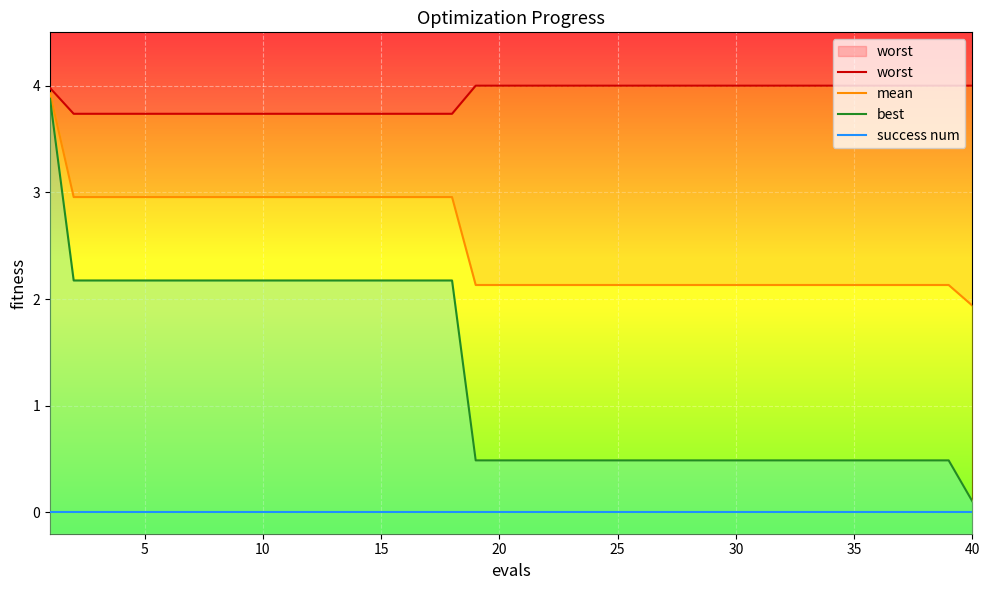

True or false: best has a value of 0.8 at 35.

False